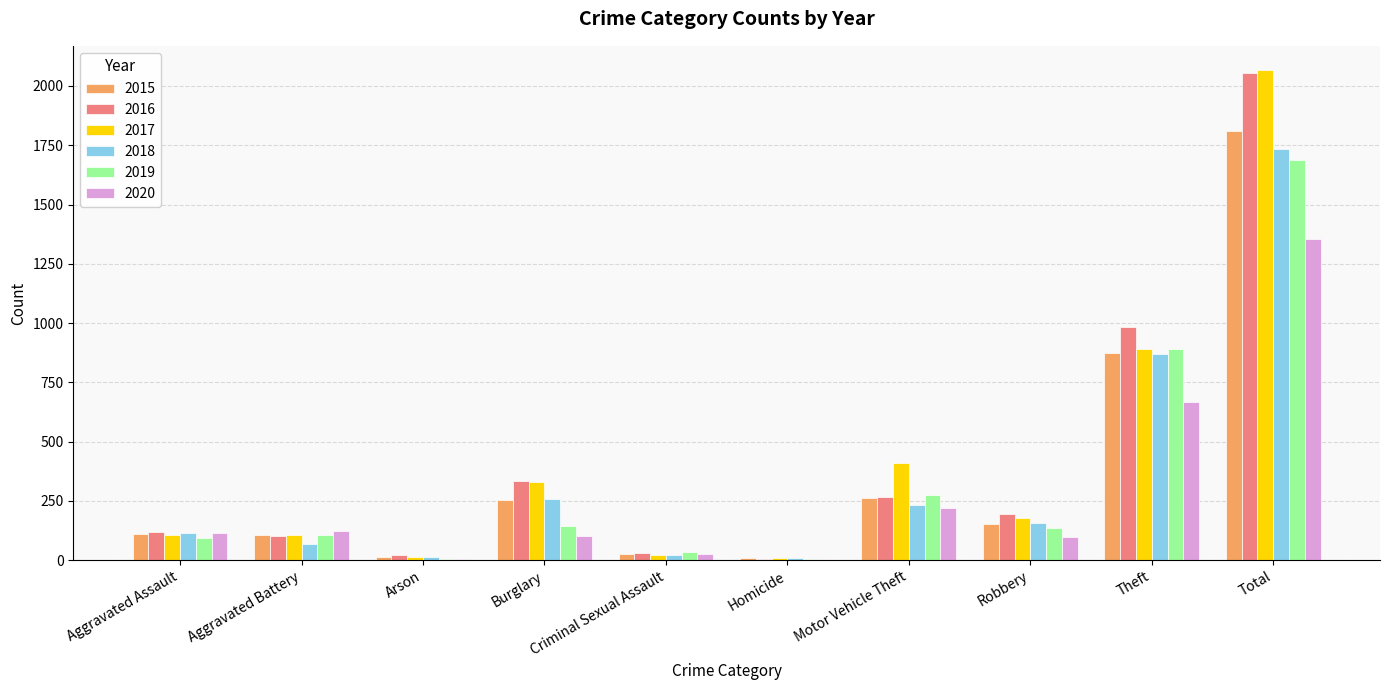

The value of 2020 at Theft is 666. True or false?

True